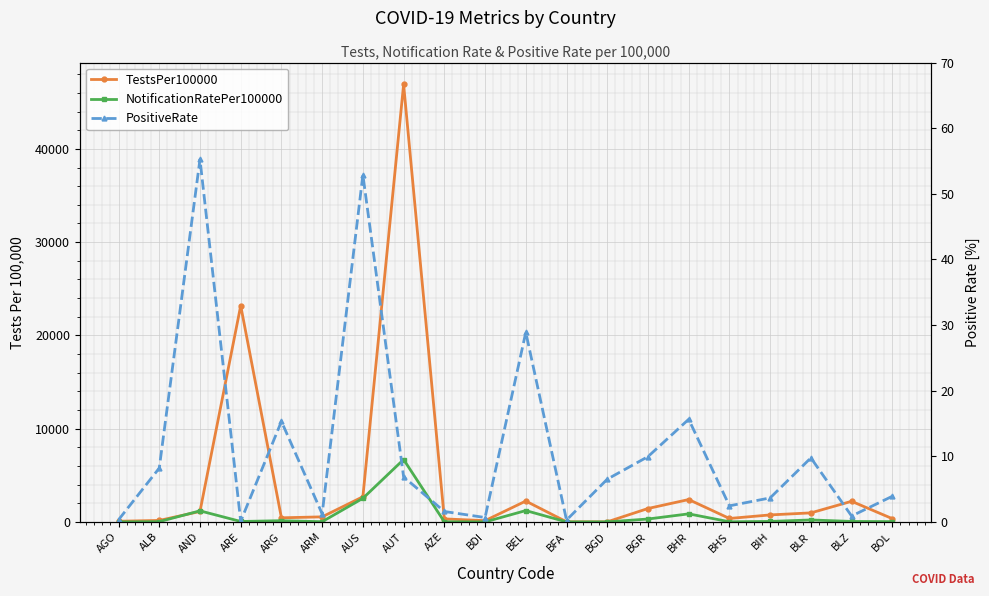

What is the average value of the PositiveRate series?

11.2